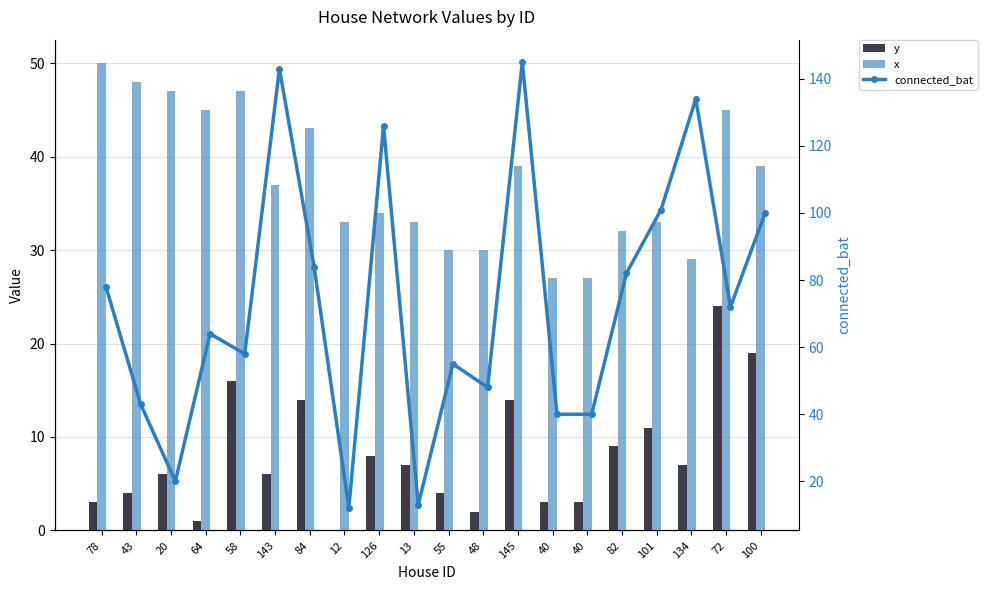

Is it true that connected_bat equals 134 at 134?

True